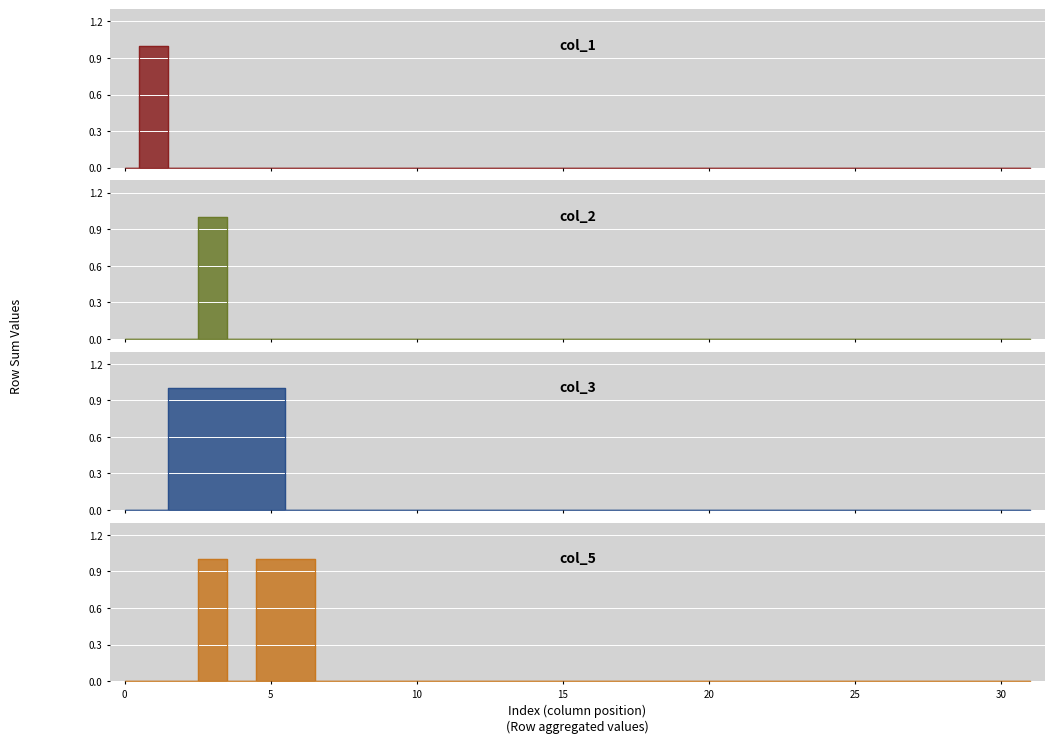

At which category does the chart reach its peak across all series?

1